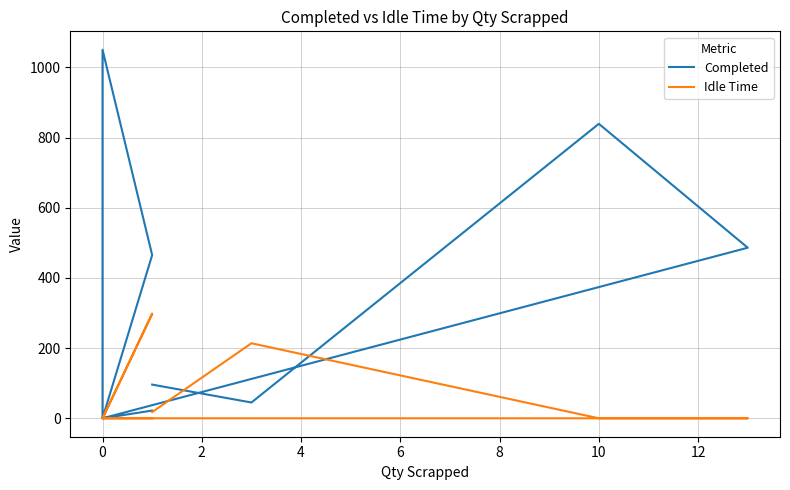

What are all the series names shown in the legend?

Completed, Idle Time